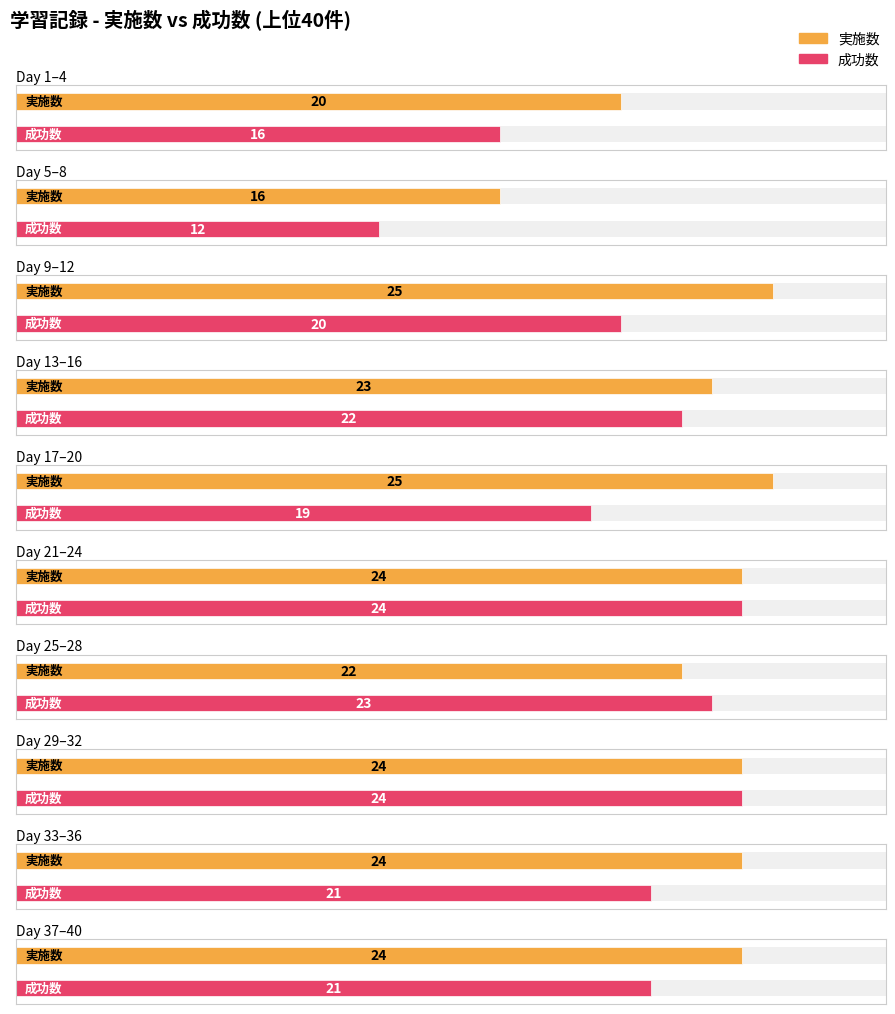

Rank the series at 39 from lowest to highest value.

成功数, 実施数